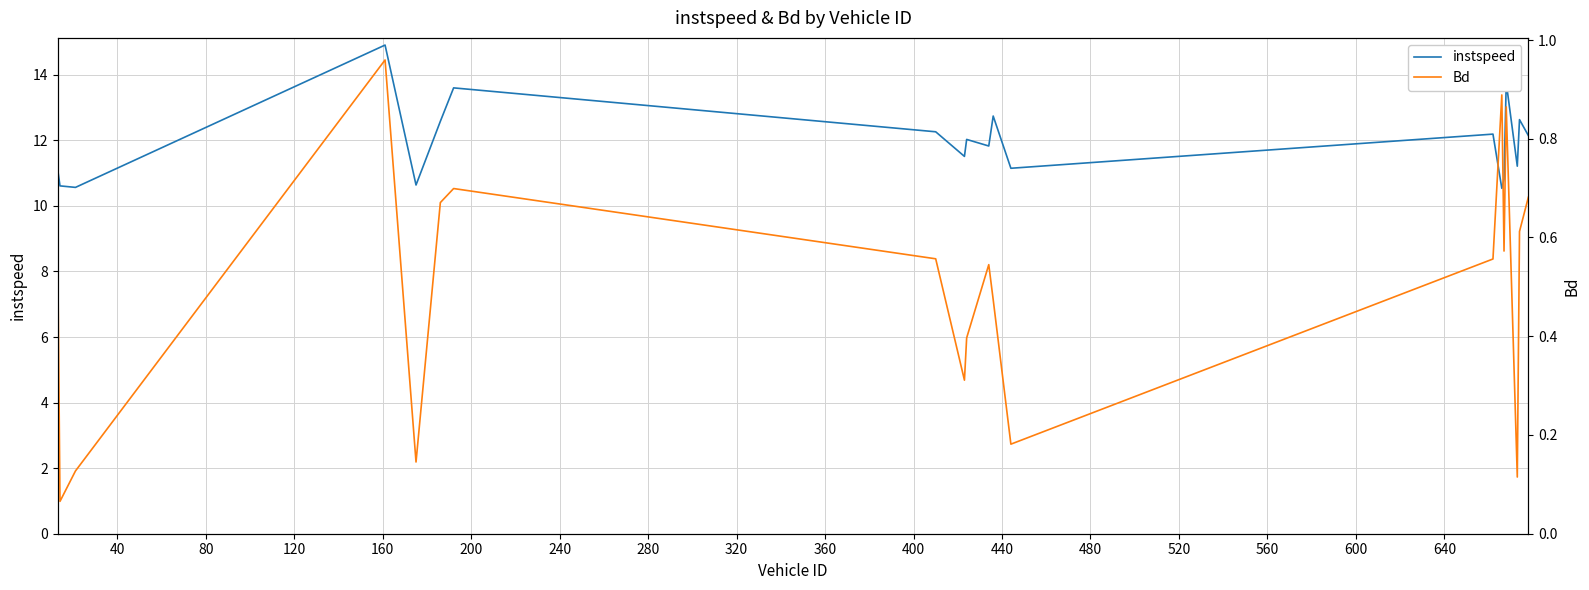

Rank the series by their average value, from highest to lowest.

instspeed, Bd